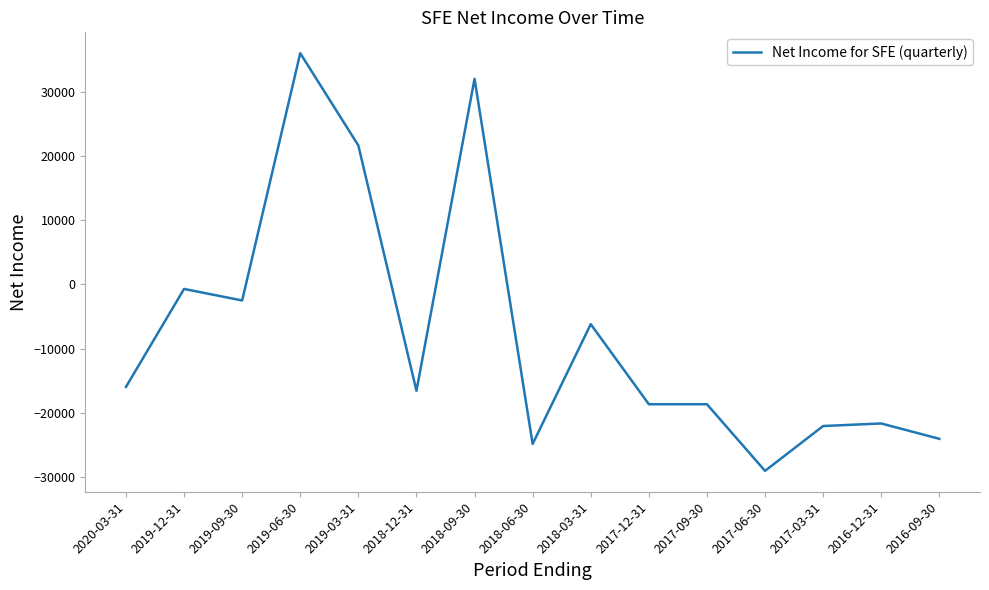

At which label is the value closest to 3500?

2019-12-31